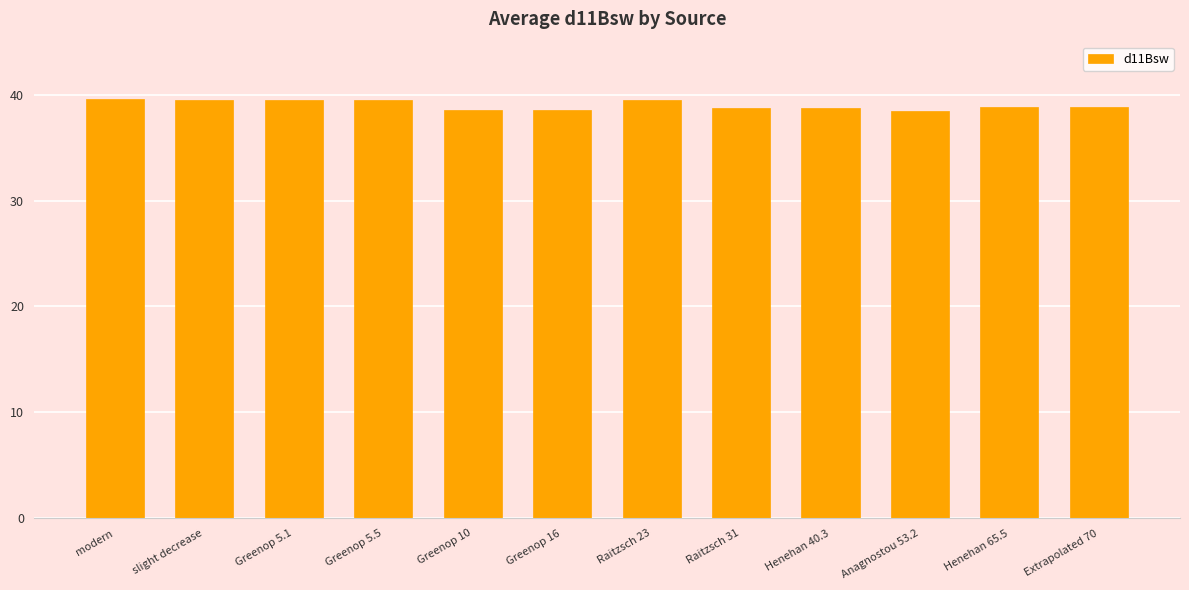

Is it true that the value at Anagnostou 53.2 is 21.9?

False